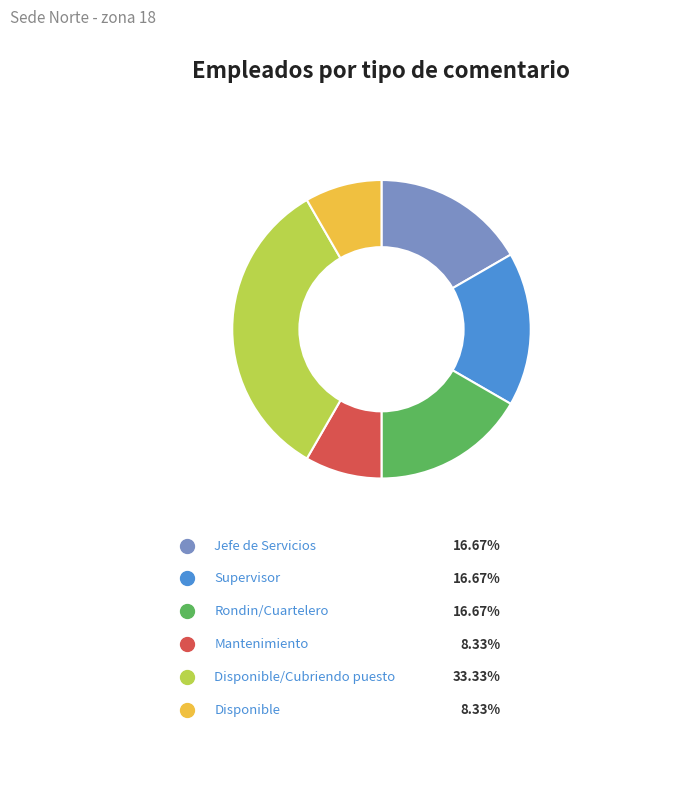

How much of the chart is everything except Supervisor?

83.3%